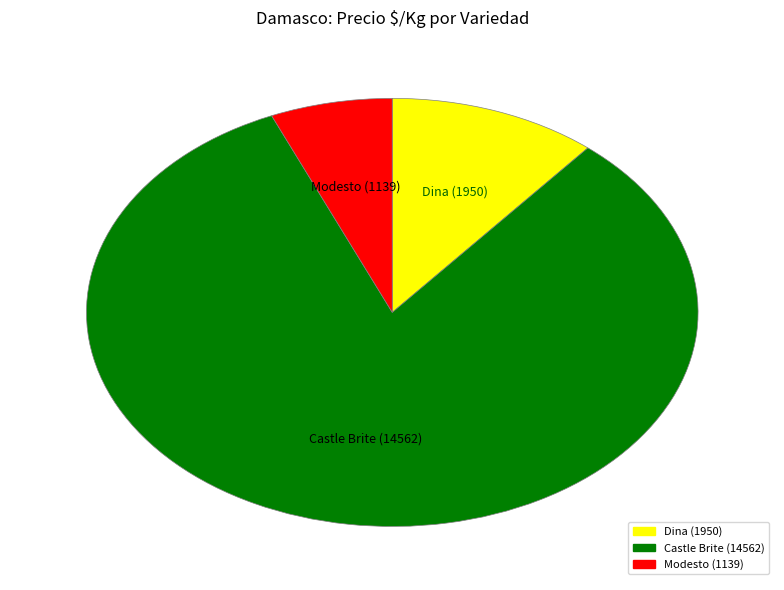

Does any single category account for the majority?

Yes